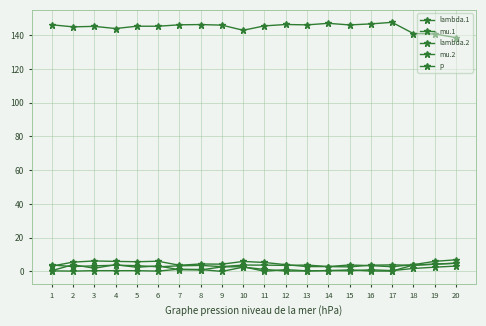

Where is p nearest to the value 143?

10